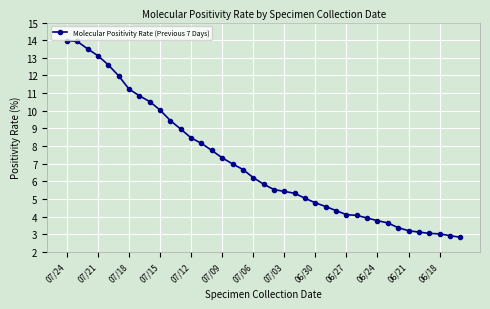

How many lines are shown in the chart?

1